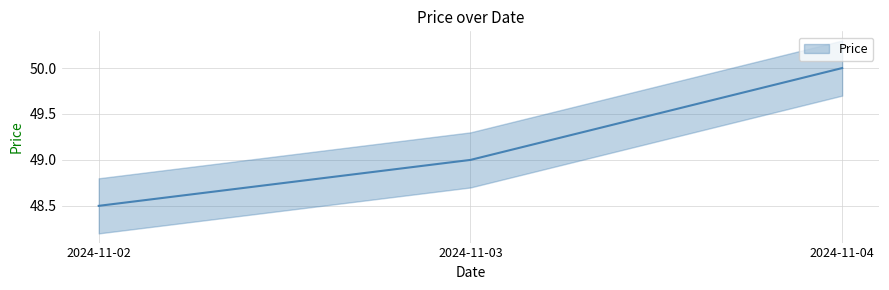

What is the ratio of the value at 2024-11-04 to the value at 2024-11-03?

1.0